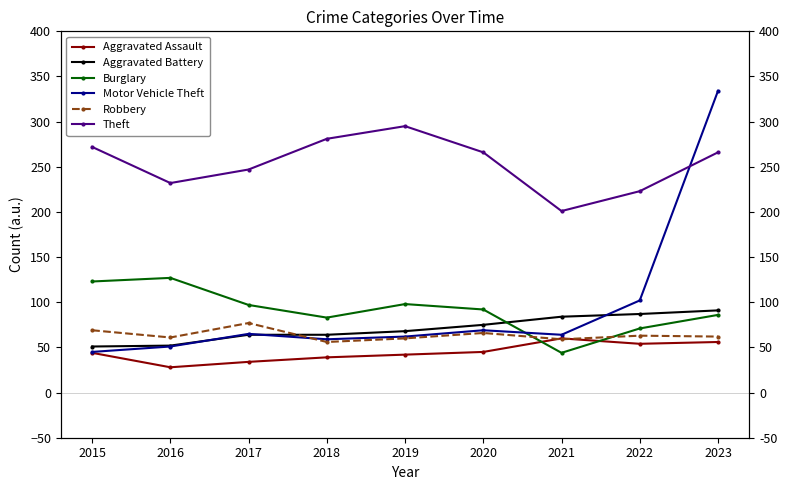

How many times do Aggravated Battery and Motor Vehicle Theft cross each other?

3